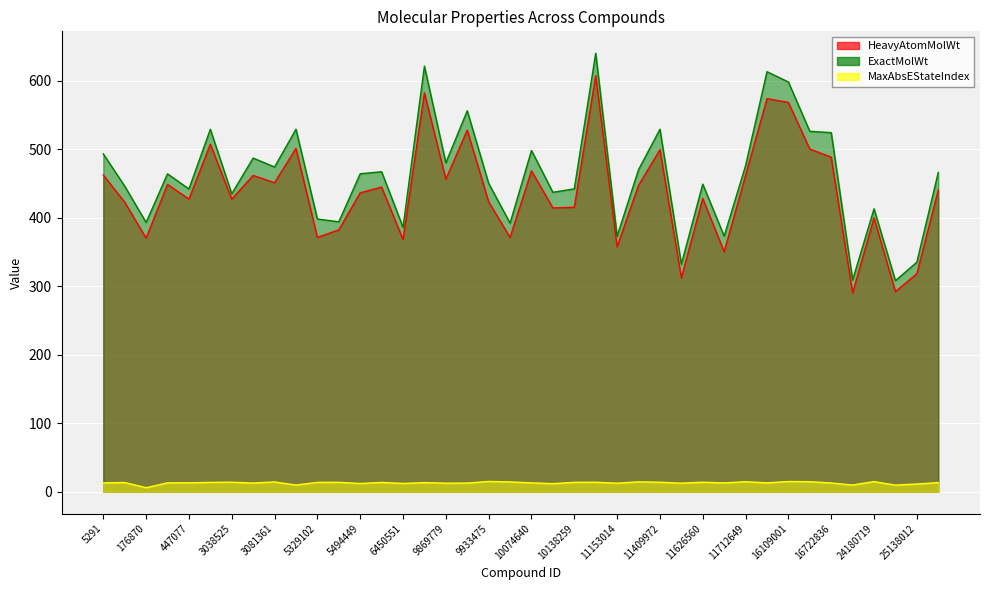

Where is the first local minimum for ExactMolWt?

176870